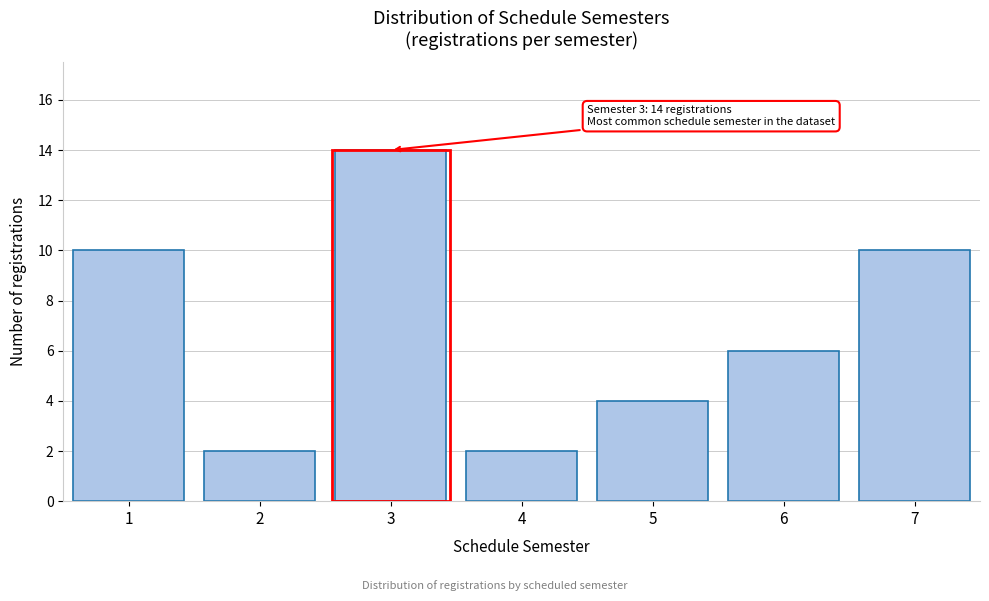

Reading left to right, what are all the values shown in this chart?

1=10	2=2	3=14	4=2	5=4	6=6	7=10